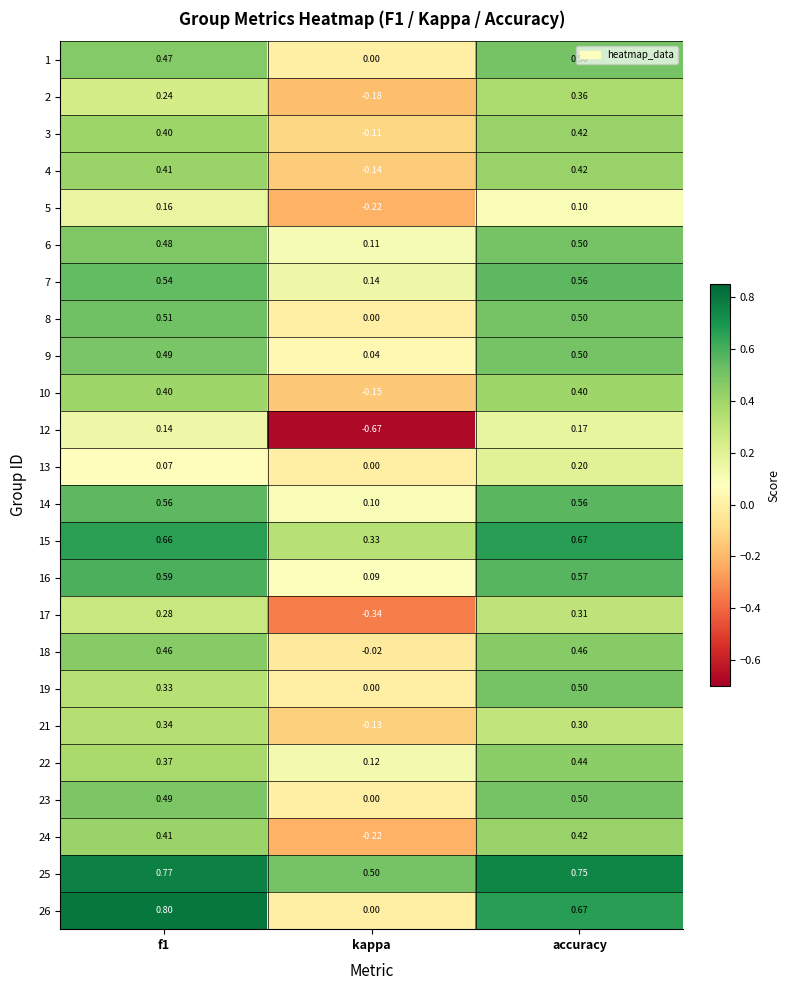

Which category has the lowest value in the 14 series?

kappa